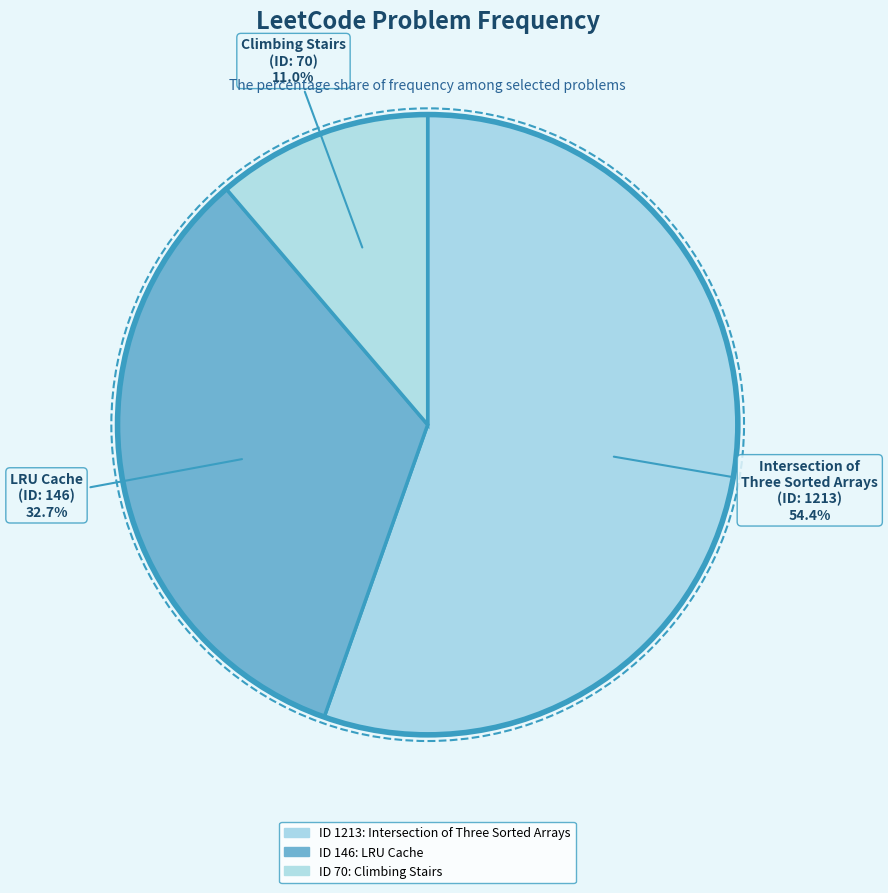

What percentage is the 70 slice, to the nearest percent?

11%